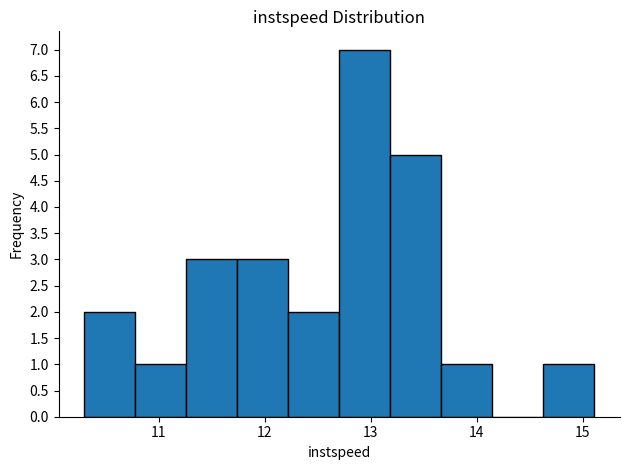

Reading left to right, transcribe this chart: for each bar, give the range it covers on the x-axis and its height. Neither the bar edges nor the heights are printed on the chart, so give them approximately, as read against the axes.

10.3 to 10.8: 2
10.8 to 11.3: 1
11.3 to 11.7: 3
11.7 to 12.2: 3
12.2 to 12.7: 2
12.7 to 13.2: 7
13.2 to 13.7: 5
13.7 to 14.1: 1
14.1 to 14.6: 0
14.6 to 15.1: 1